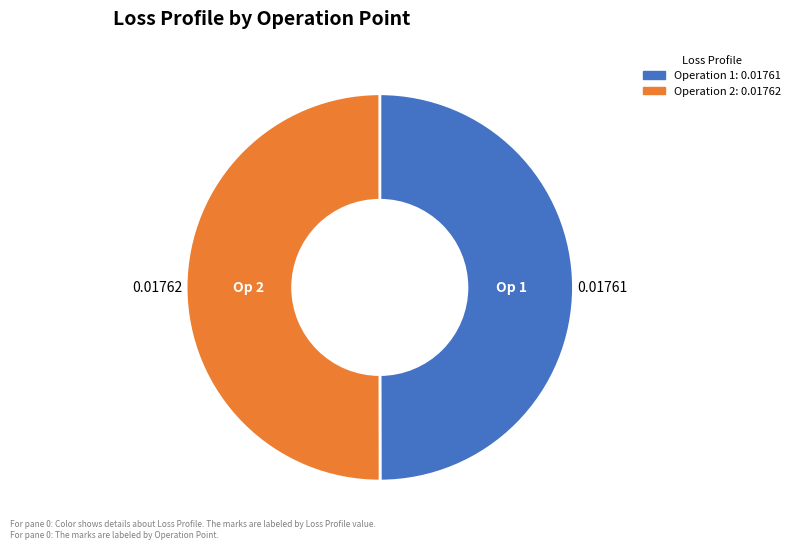

Is the sum of Operation 2: 0.01762 and Operation 1: 0.01761 greater than half?

Yes